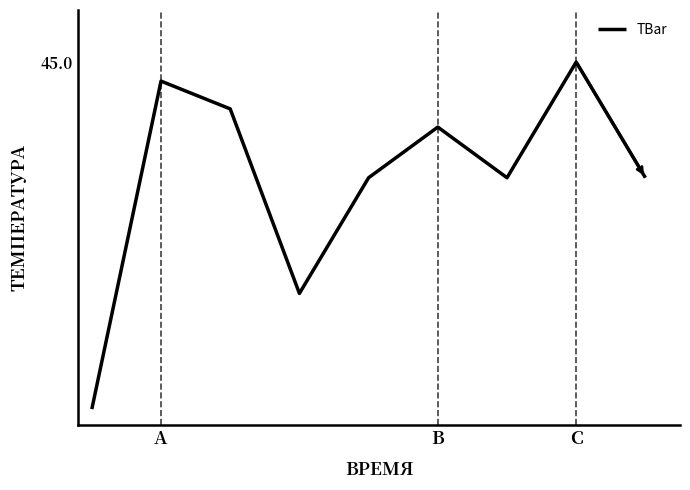

Which category has the highest value across all series?

C